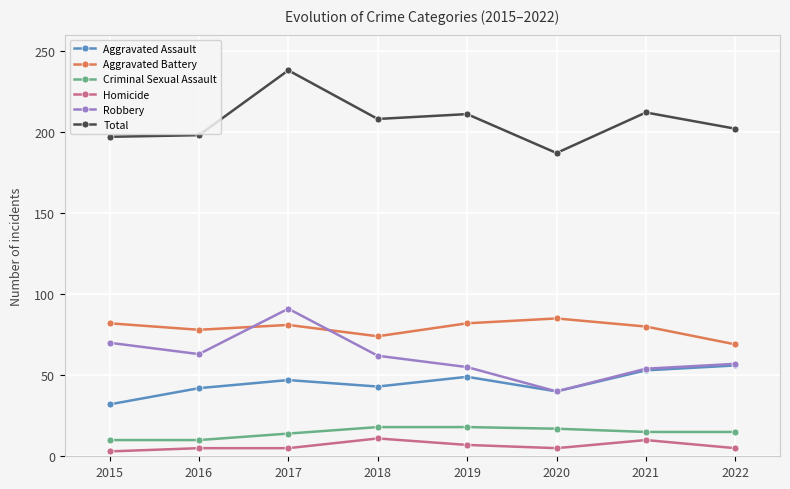

True or false: Aggravated Assault and Total cross at least once.

False